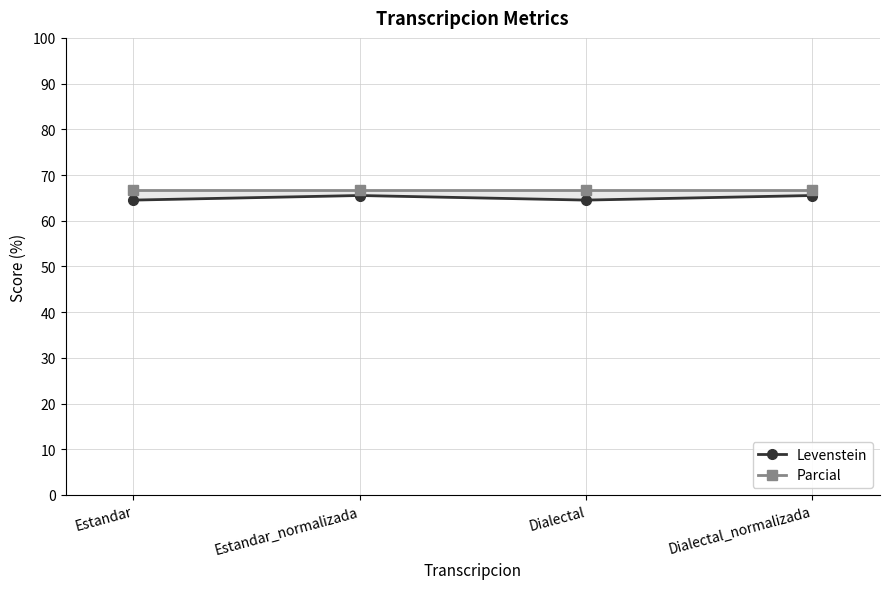

What is the difference between the highest and lowest values at Estandar_normalizada?

1.1